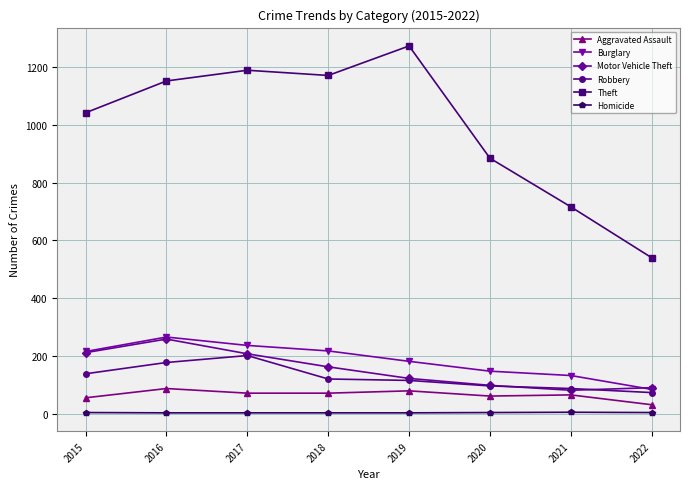

What is the value of the Theft point at the 3rd from the left?

1188